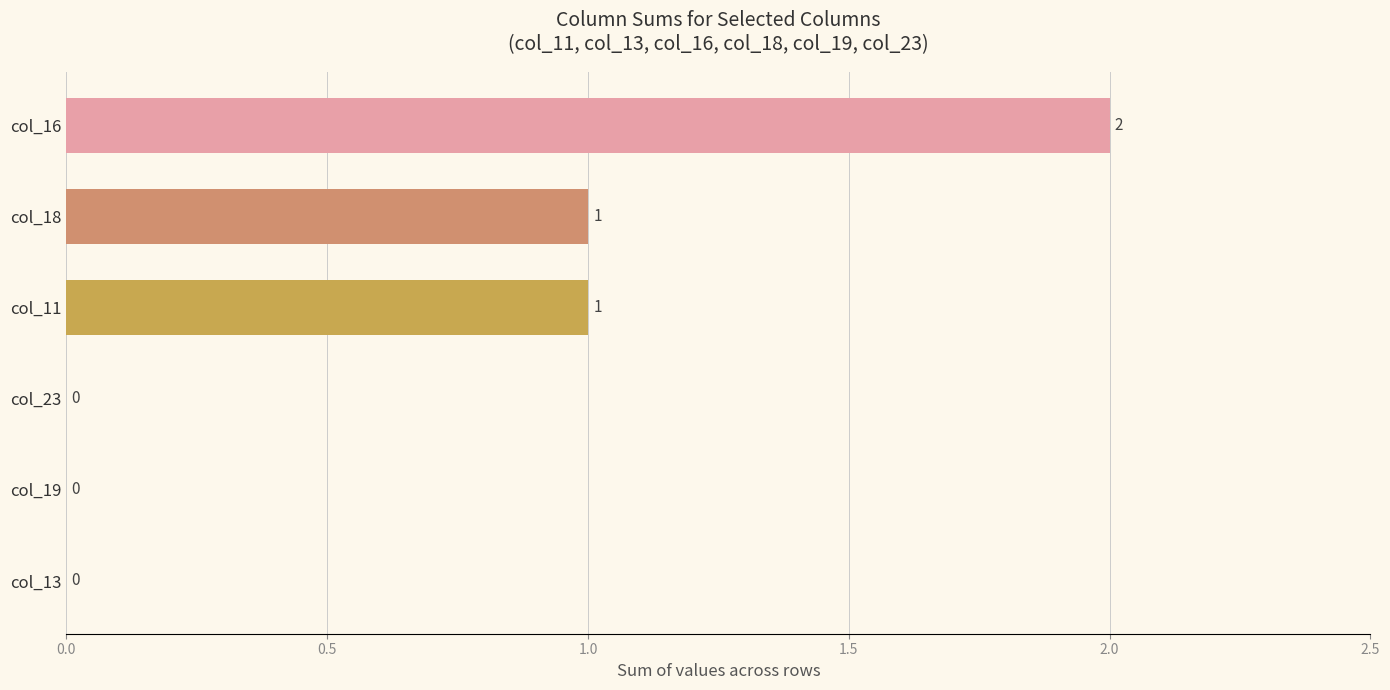

Reading bottom to top, what are all the values shown in this chart?

col_13=0	col_19=0	col_23=0	col_11=1	col_18=1	col_16=2